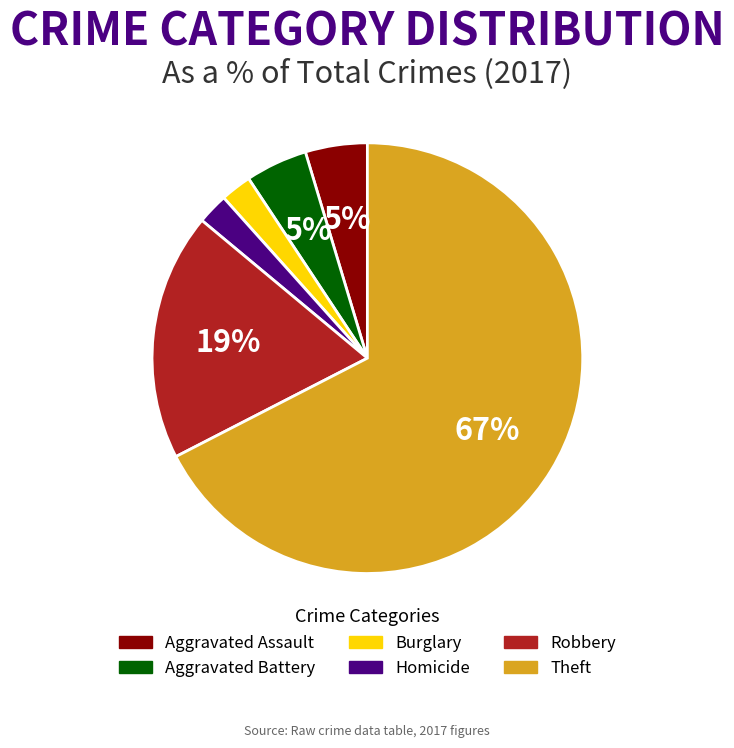

Does any single category account for the majority?

Yes